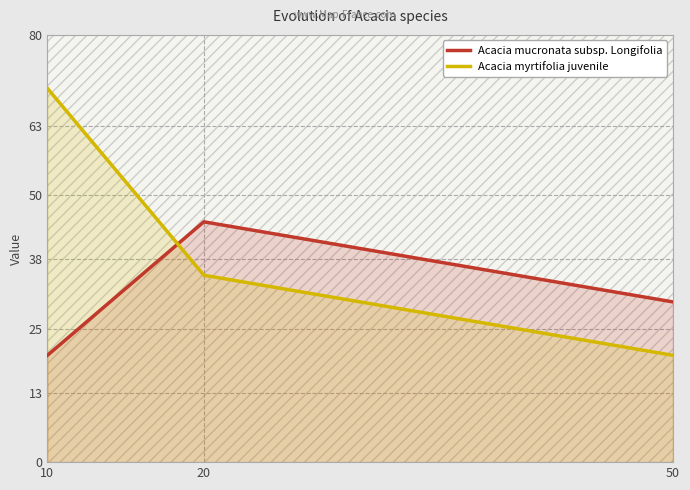

What is the greatest value displayed?

70